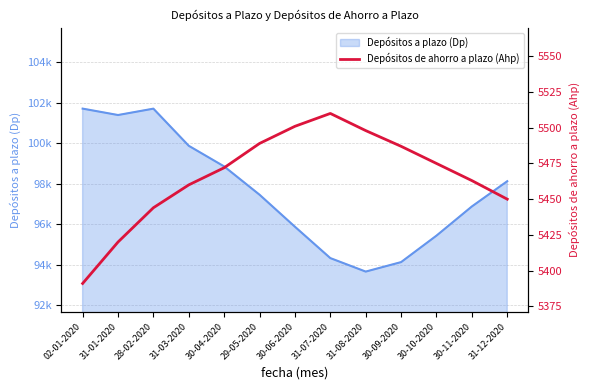

List the labels in order of value, largest first.

31-07-2020, 30-06-2020, 31-08-2020, 29-05-2020, 30-09-2020, 30-10-2020, 30-04-2020, 30-11-2020, 31-03-2020, 31-12-2020, 28-02-2020, 31-01-2020, 02-01-2020